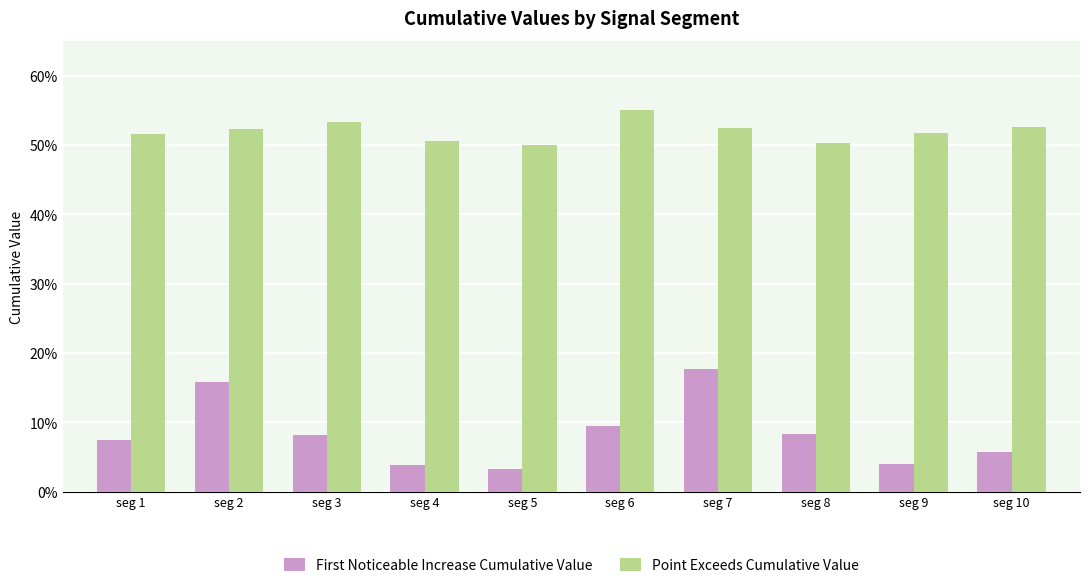

What is the difference between the maximum and minimum values in the First Noticeable Increase Cumulative Value series?

0.1